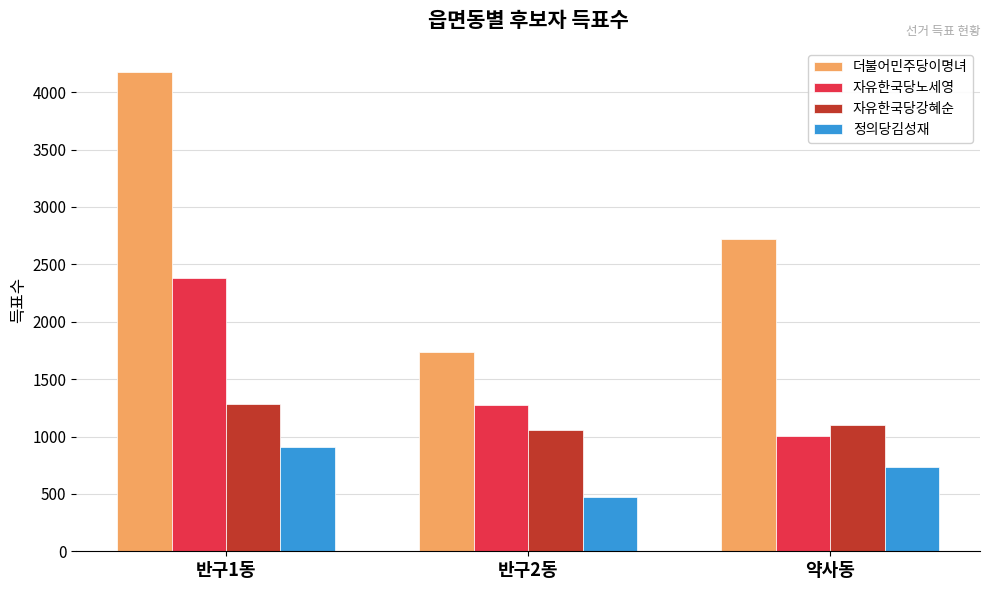

What is the sum of the 자유한국당강혜순 values at 반구2동 and 약사동?

2155